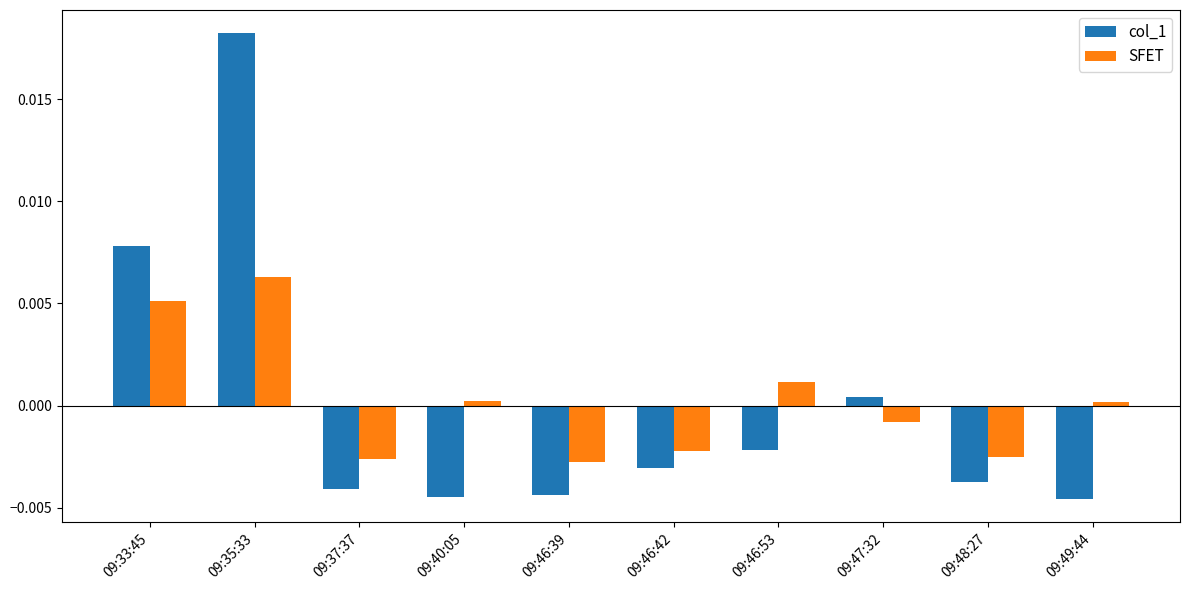

Count the number of data series in this chart.

2